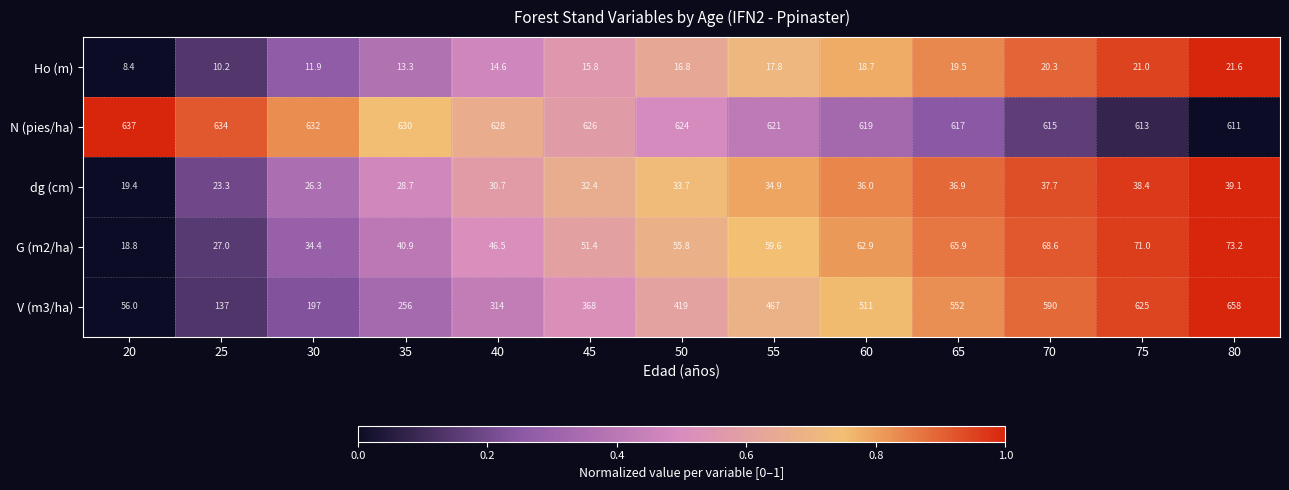

What is the total value across all series at 75?

1368.4